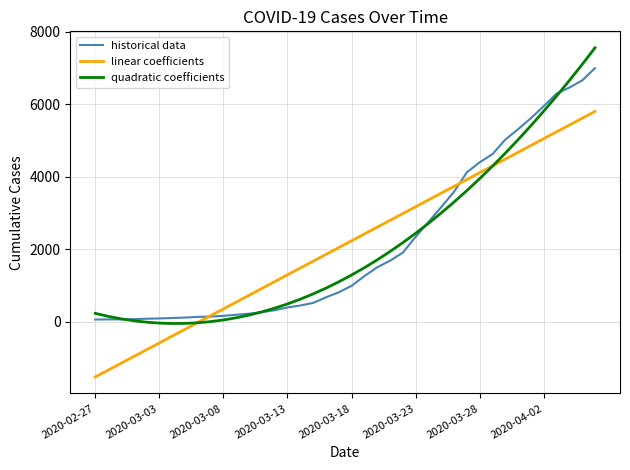

What is the maximum value for linear coefficients?

5802.5